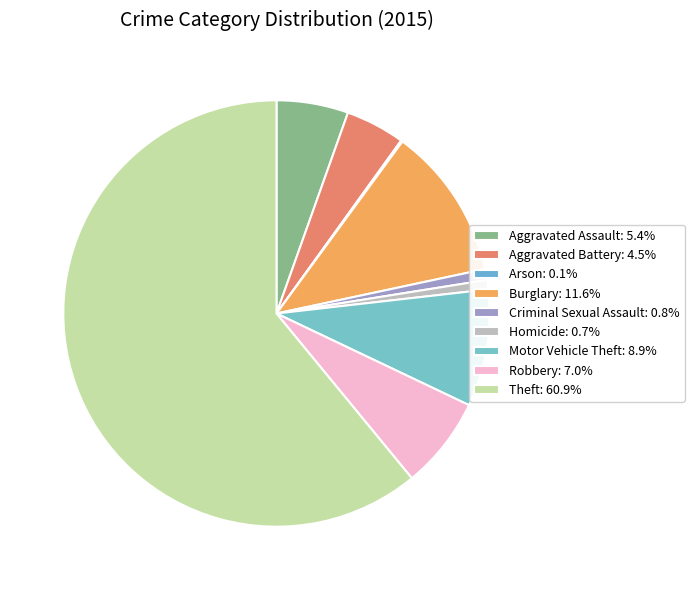

Is there any slice that represents more than half of the pie?

Yes